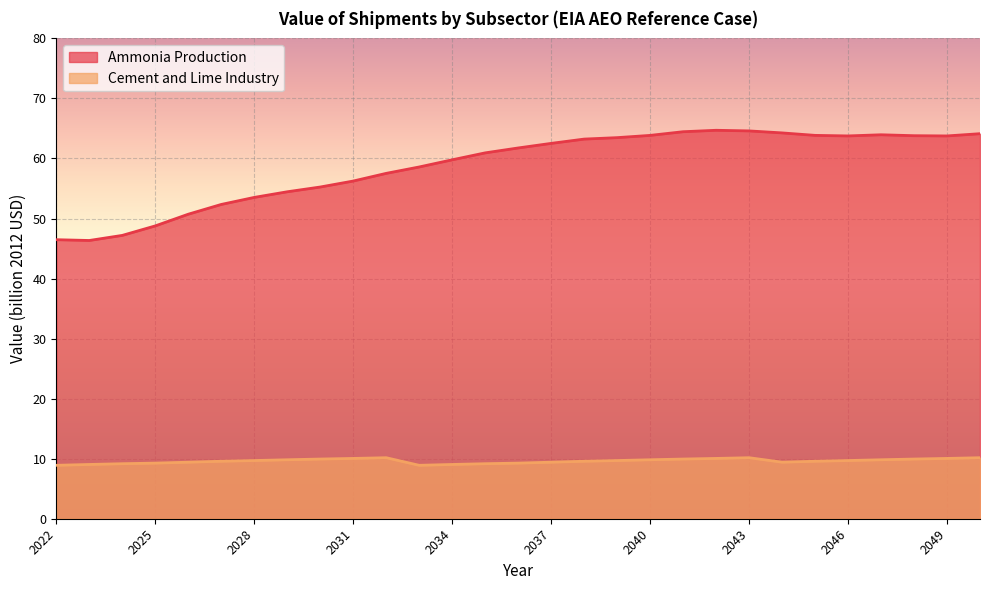

What is the difference between the second highest and minimum values in the Ammonia Production series?

18.2